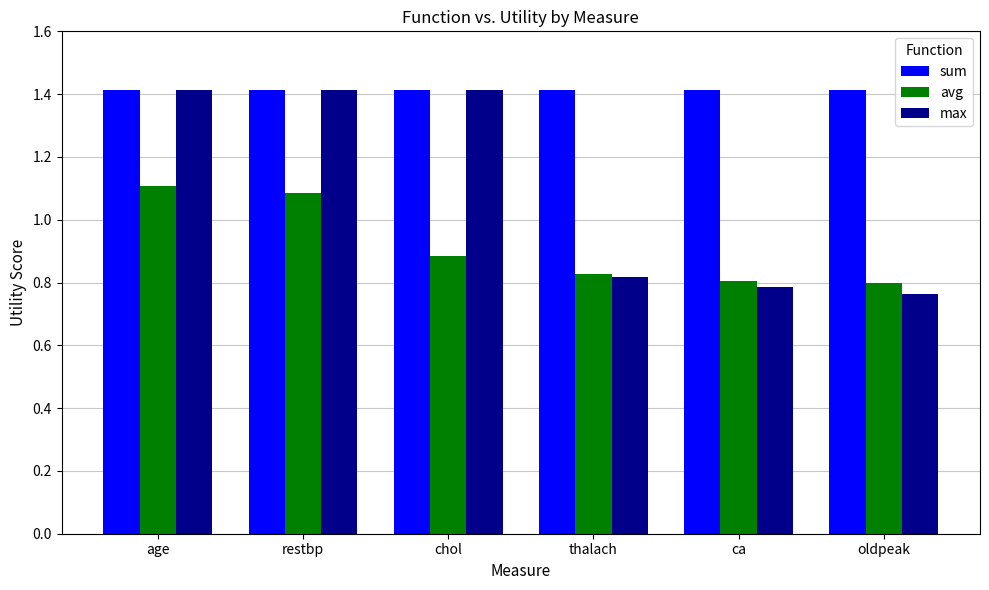

What is the minimum value for sum?

1.4